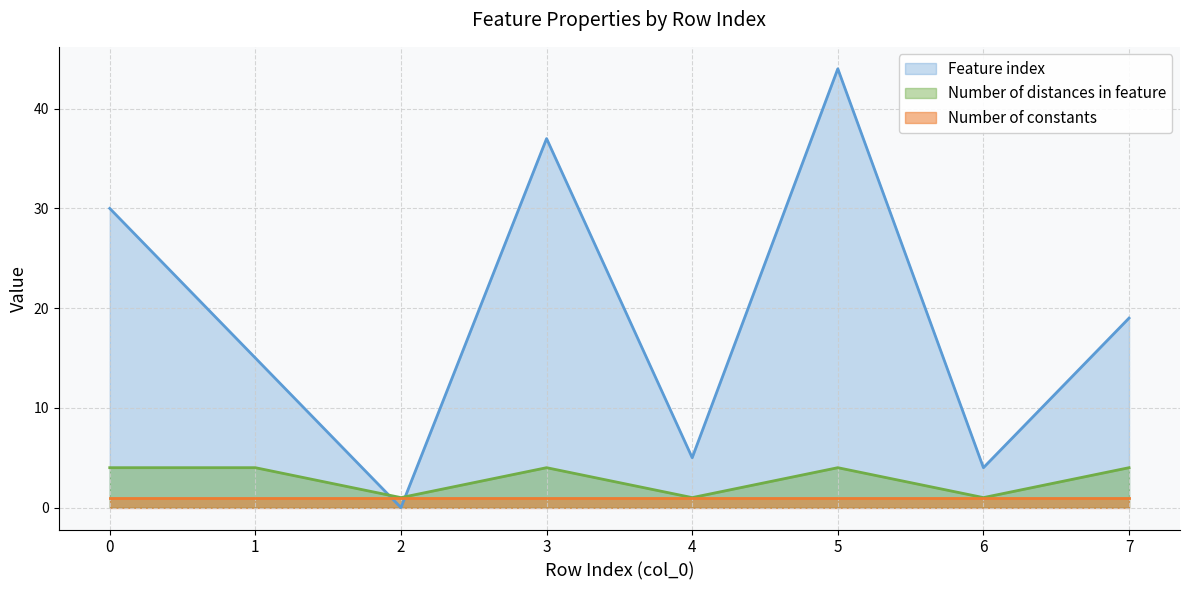

Which series has the largest range (max minus min)?

Feature index